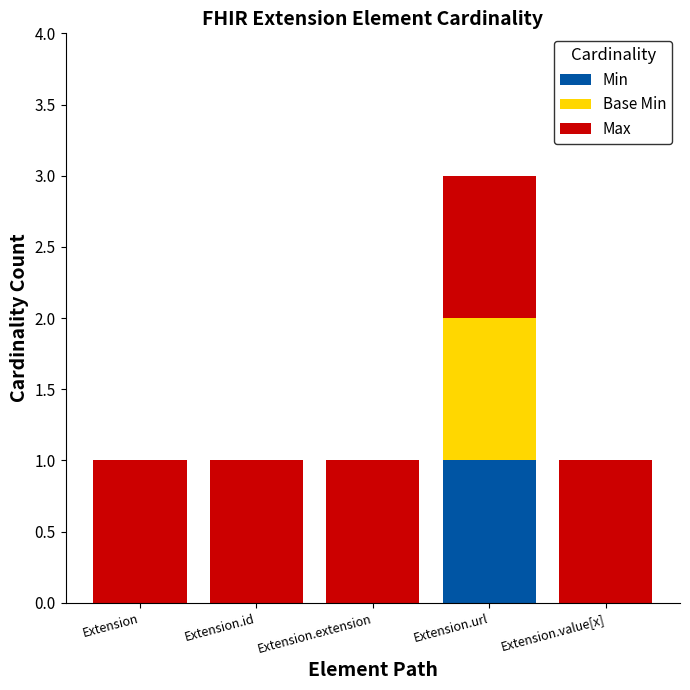

At which category is the sum across all series the highest?

Extension.url